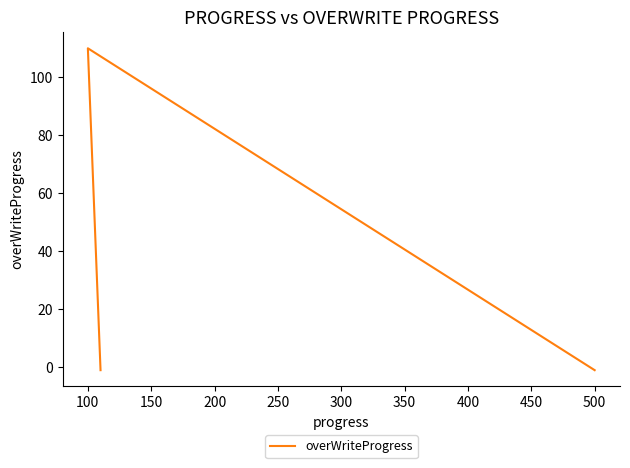

What is the smallest value displayed?

-1